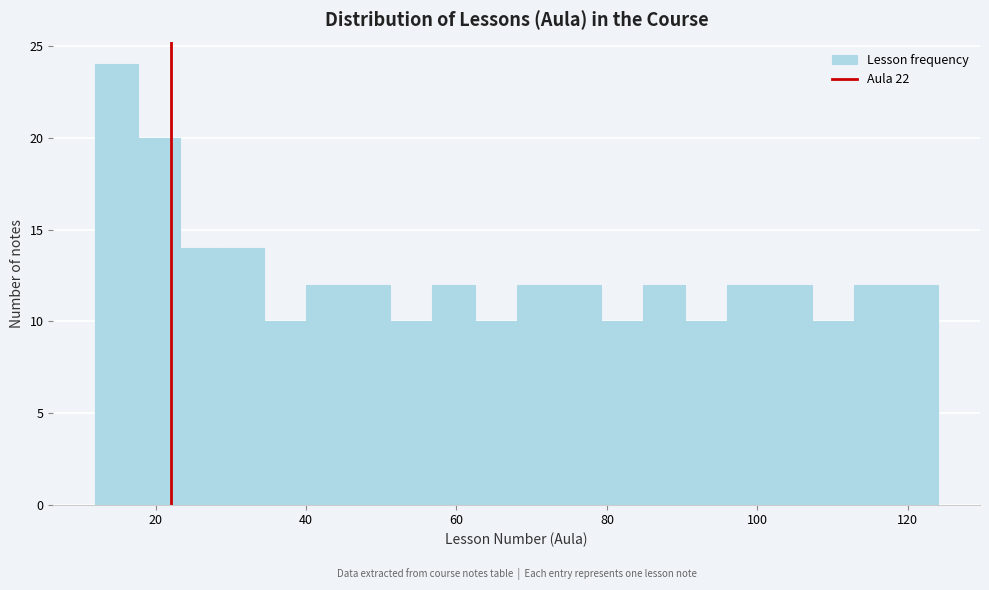

Around what value on the x-axis is the tallest bar? Give the approximate position of its centre, as read against the axis.

14